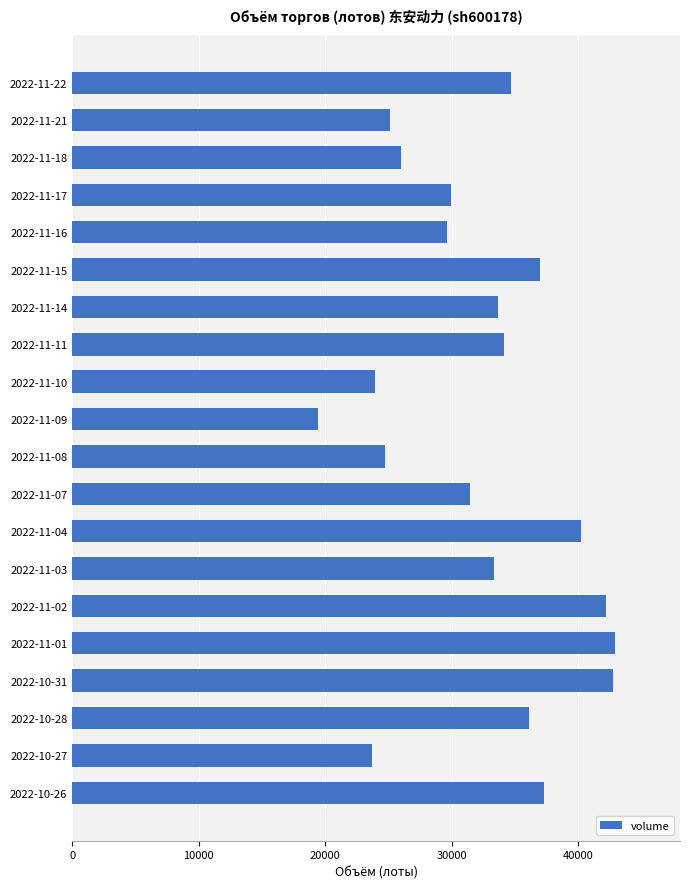

The value at 2022-11-07 is 54572. True or false?

False